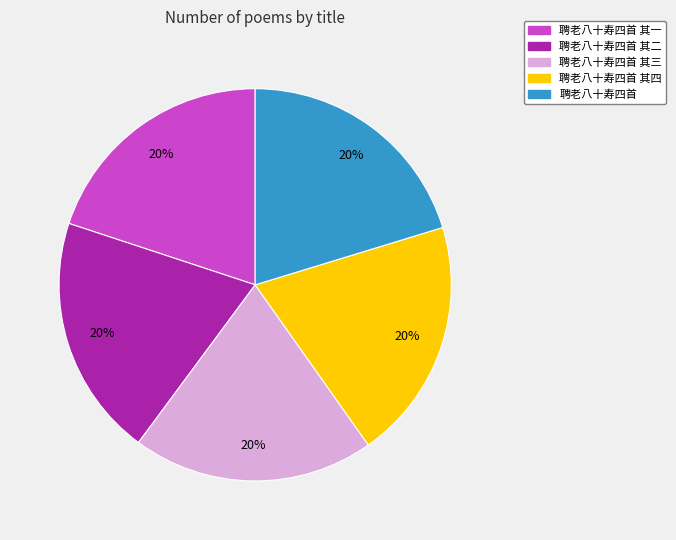

Is there any slice that represents more than half of the pie?

No